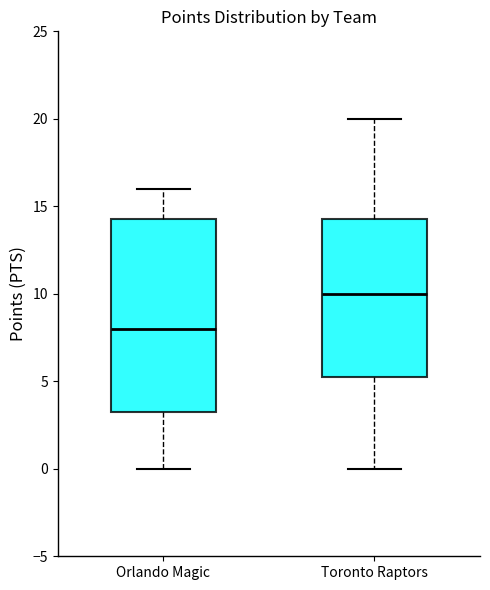

Reading left to right, transcribe this box plot: for each box, give where its median line is, the range the box spans, and where its two whiskers end, as read against the y-axis. The values are not printed on the chart, so give them approximately, as read against the axis.

Orlando Magic: median 8.0, box 3.5 to 14.5, whiskers 0.0 to 16.0
Toronto Raptors: median 10.0, box 5.5 to 14.5, whiskers 0.0 to 20.0